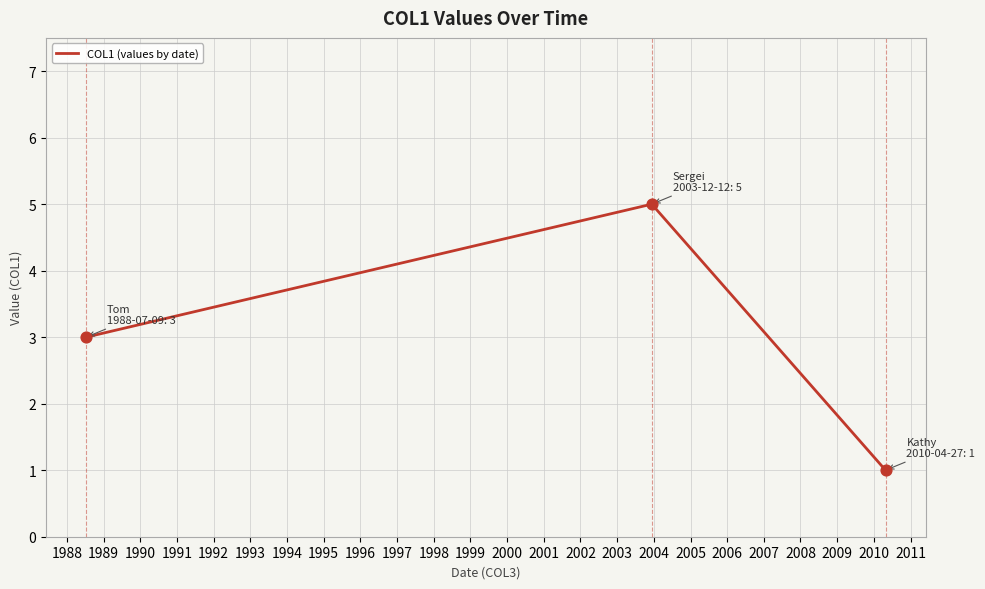

What is the difference between the maximum and minimum values?

4